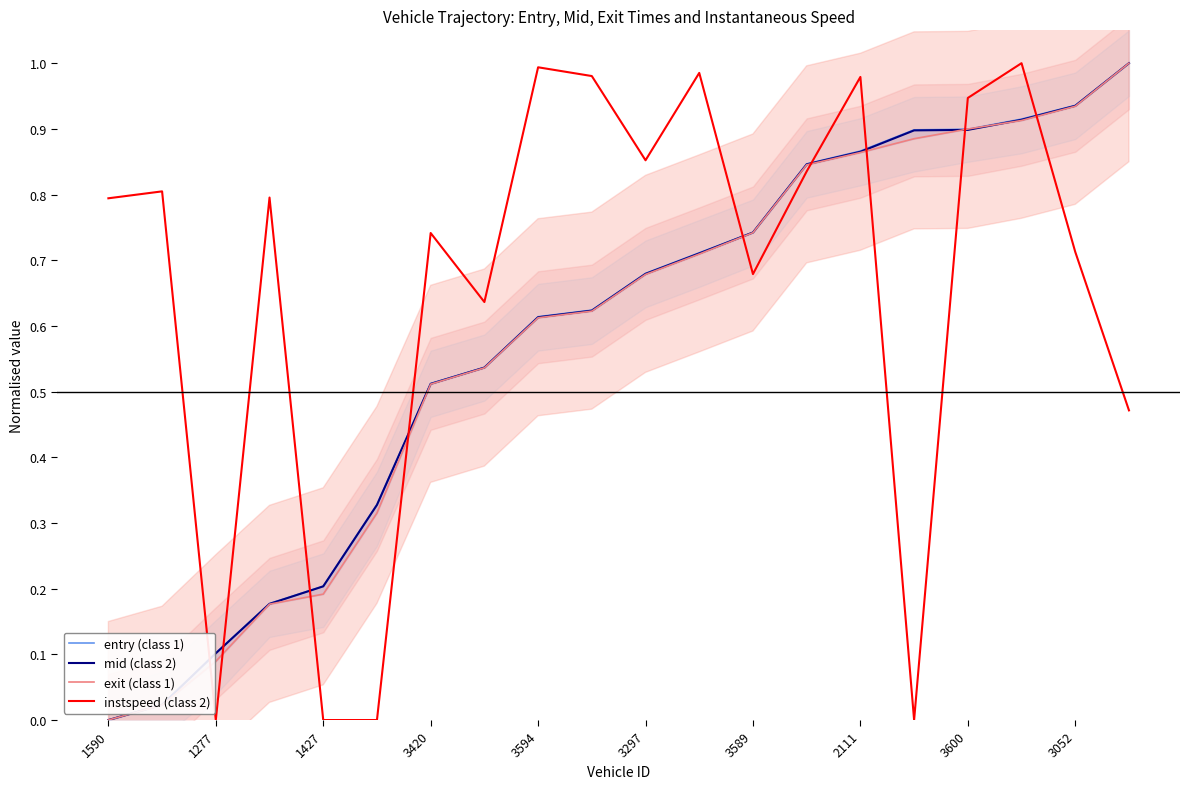

Which series ends up on top after the final intersection of instspeed (class 2) and mid (class 2)?

mid (class 2)